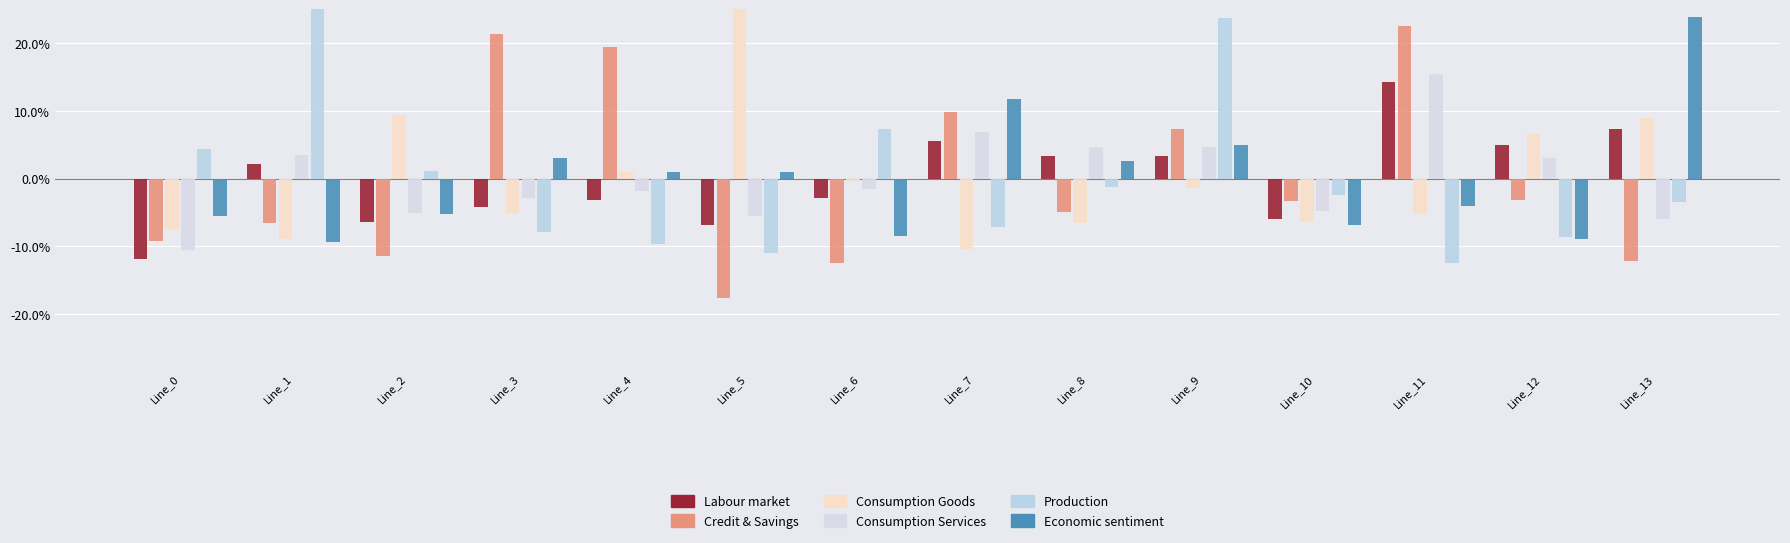

Is it true that Consumption Services equals 6.8 at Line_7?

True